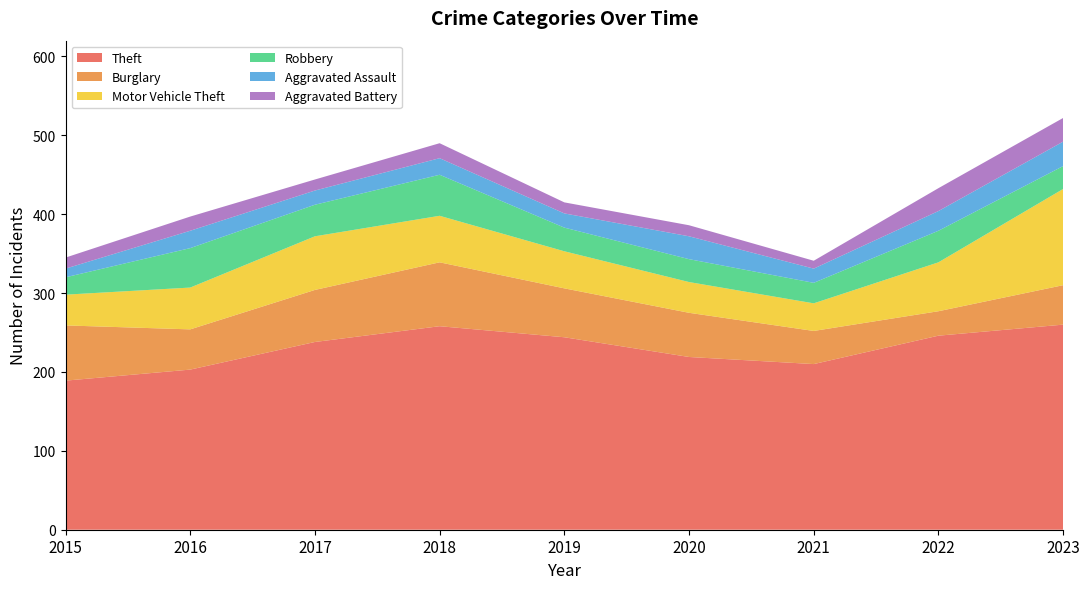

Reading right to left, transcribe all the data shown in this chart.

Theft: 2023=260	2022=246	2021=210	2020=219	2019=244	2018=258	2017=238	2016=203	2015=189
Burglary: 2023=50	2022=31	2021=42	2020=56	2019=62	2018=81	2017=66	2016=51	2015=70
Motor Vehicle Theft: 2023=122	2022=62	2021=35	2020=39	2019=47	2018=59	2017=68	2016=53	2015=39
Robbery: 2023=29	2022=40	2021=26	2020=29	2019=30	2018=52	2017=40	2016=50	2015=22
Aggravated Assault: 2023=31	2022=25	2021=18	2020=29	2019=18	2018=21	2017=18	2016=22	2015=11
Aggravated Battery: 2023=30	2022=29	2021=10	2020=14	2019=14	2018=19	2017=14	2016=18	2015=14